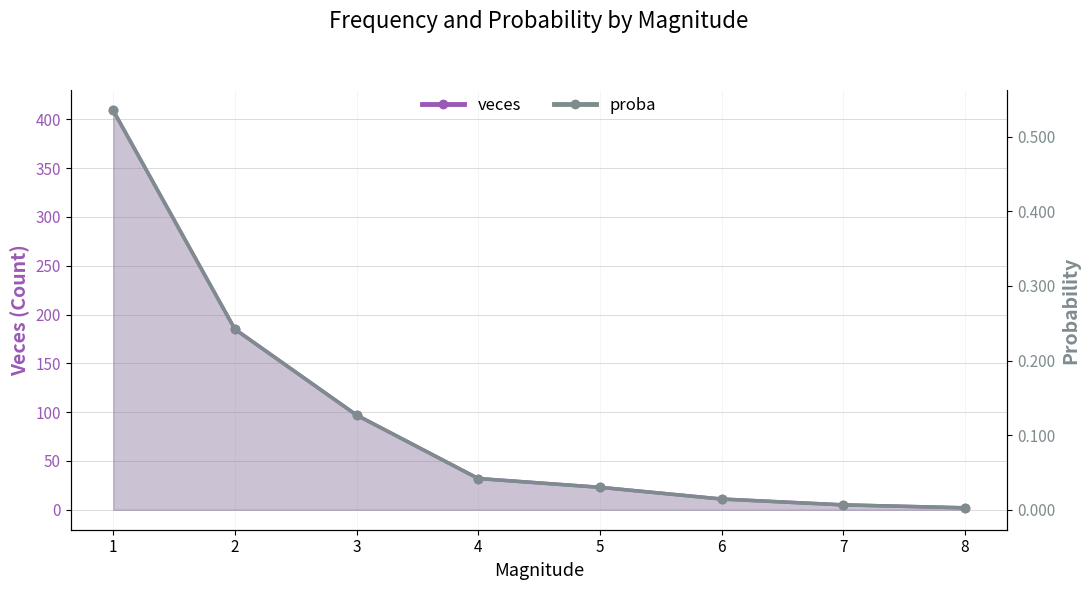

At which category is the sum across all series the highest?

1